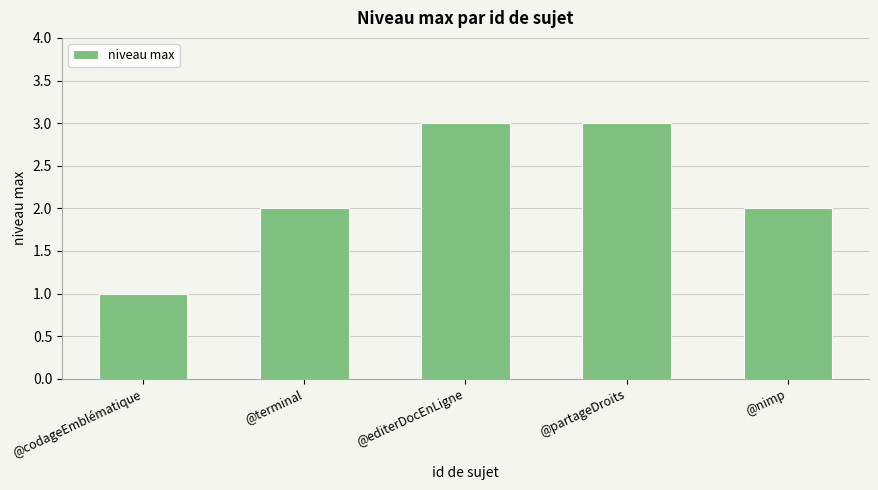

The value at @codageEmblématique is 1. True or false?

True